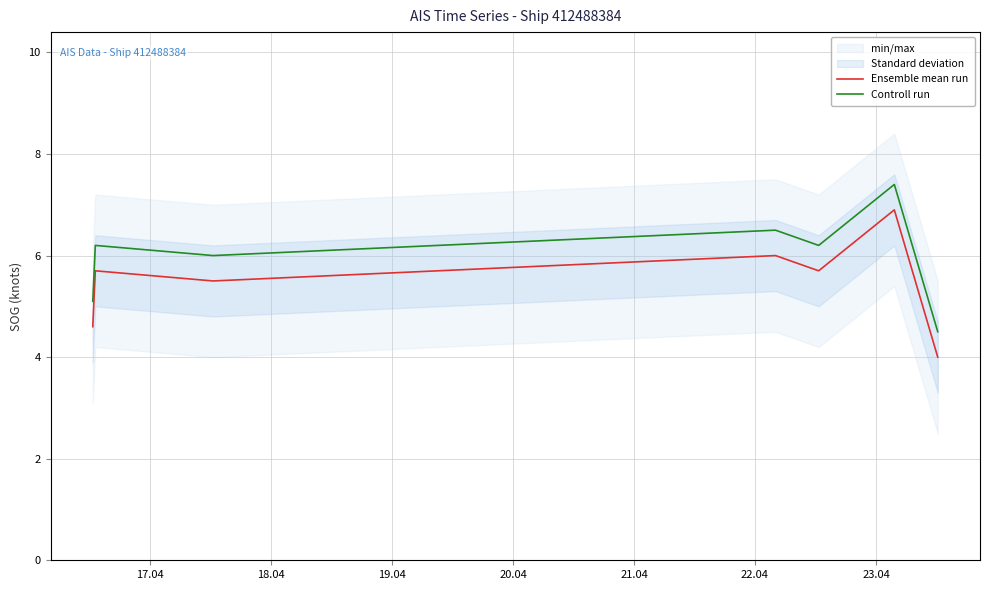

Which series has the largest range (max minus min)?

Ensemble mean run